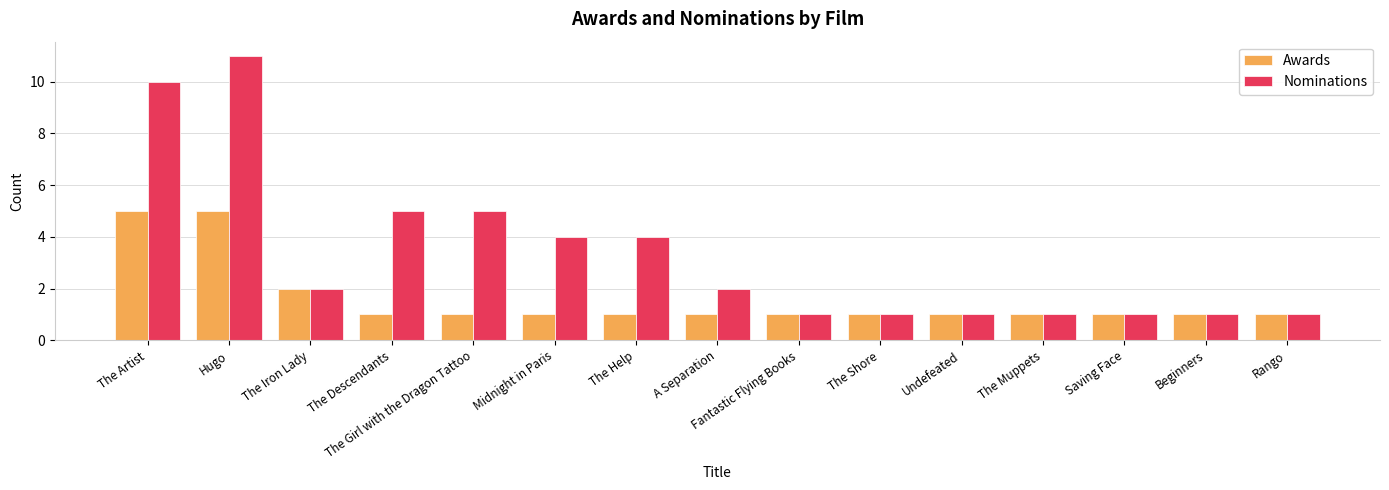

What is the difference between the second highest and second lowest values in the Awards series?

4